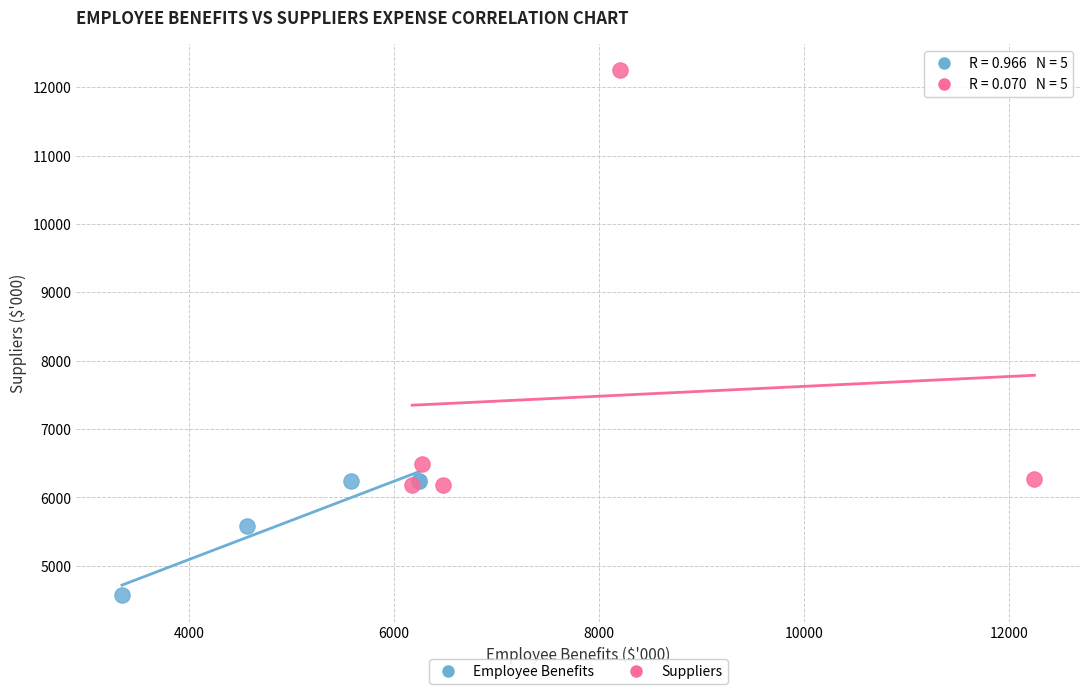

Which series has the widest spread of Y values?

Suppliers